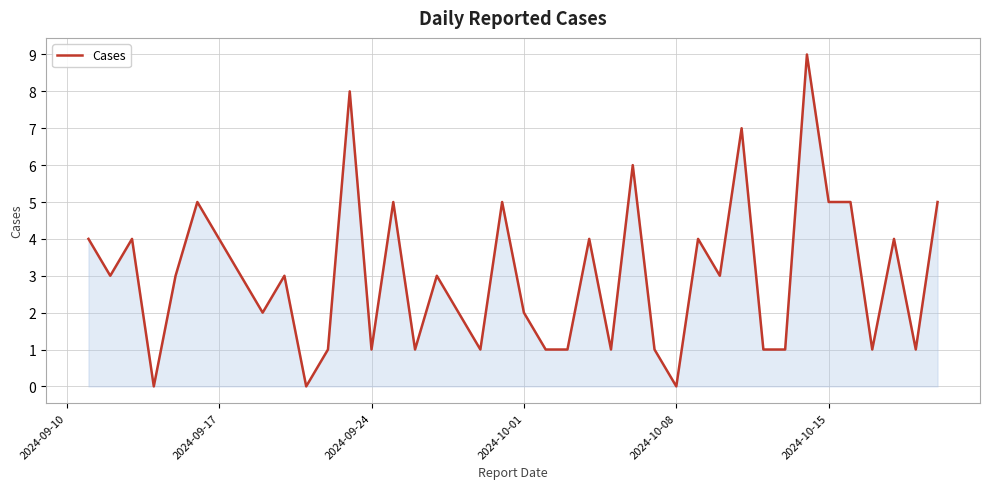

What is the difference between the maximum and minimum values?

9